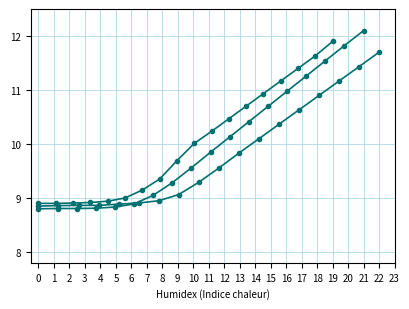

What is the difference between the maximum and second lowest values in the 1 series?

3.3